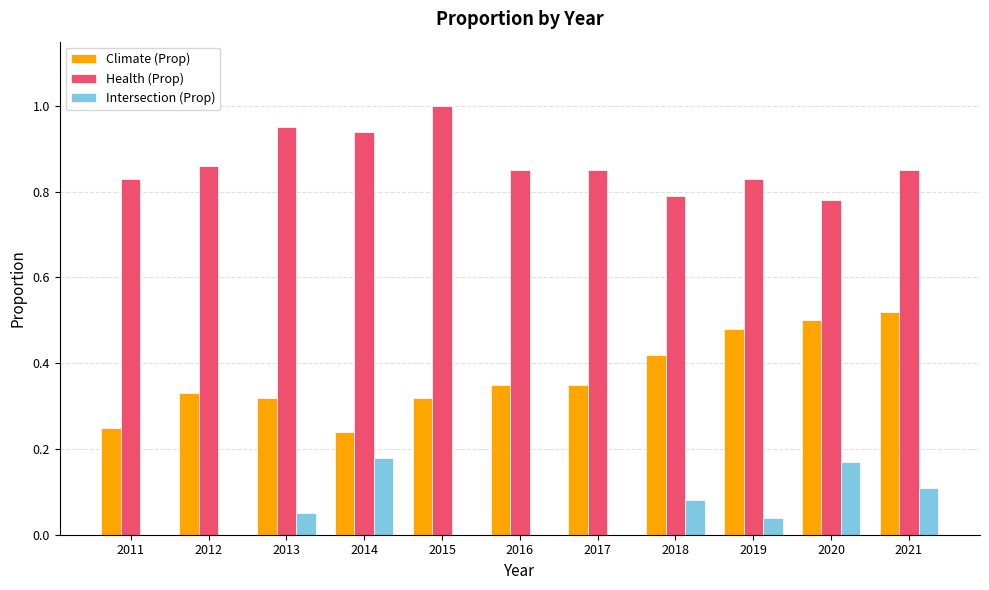

At which label does Intersection (Prop) reach its peak?

2014